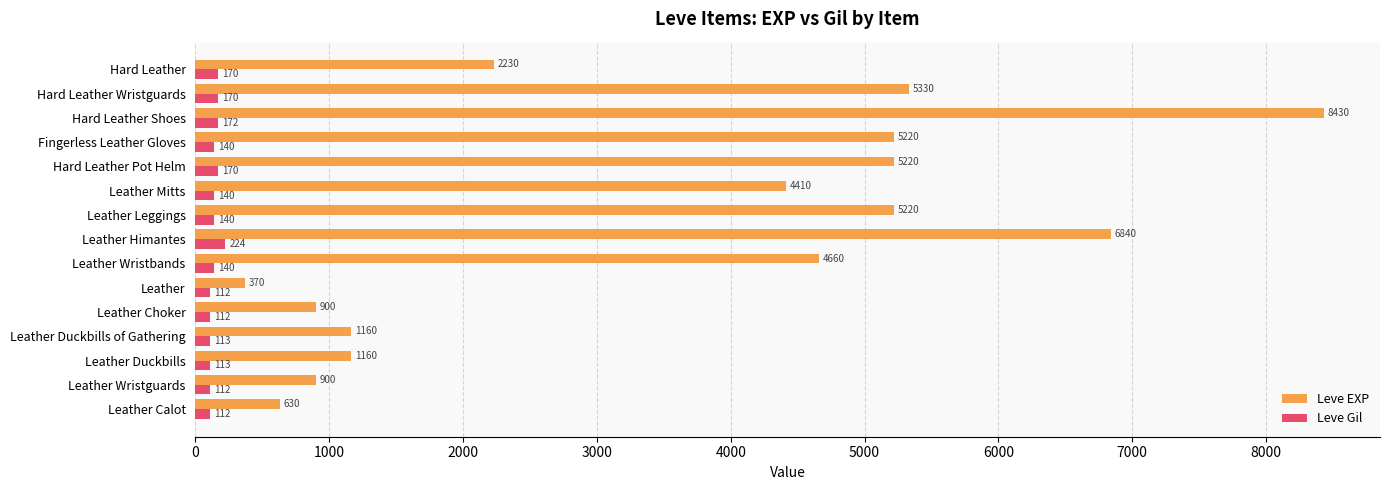

At which category is the sum across all series the highest?

Hard Leather Shoes